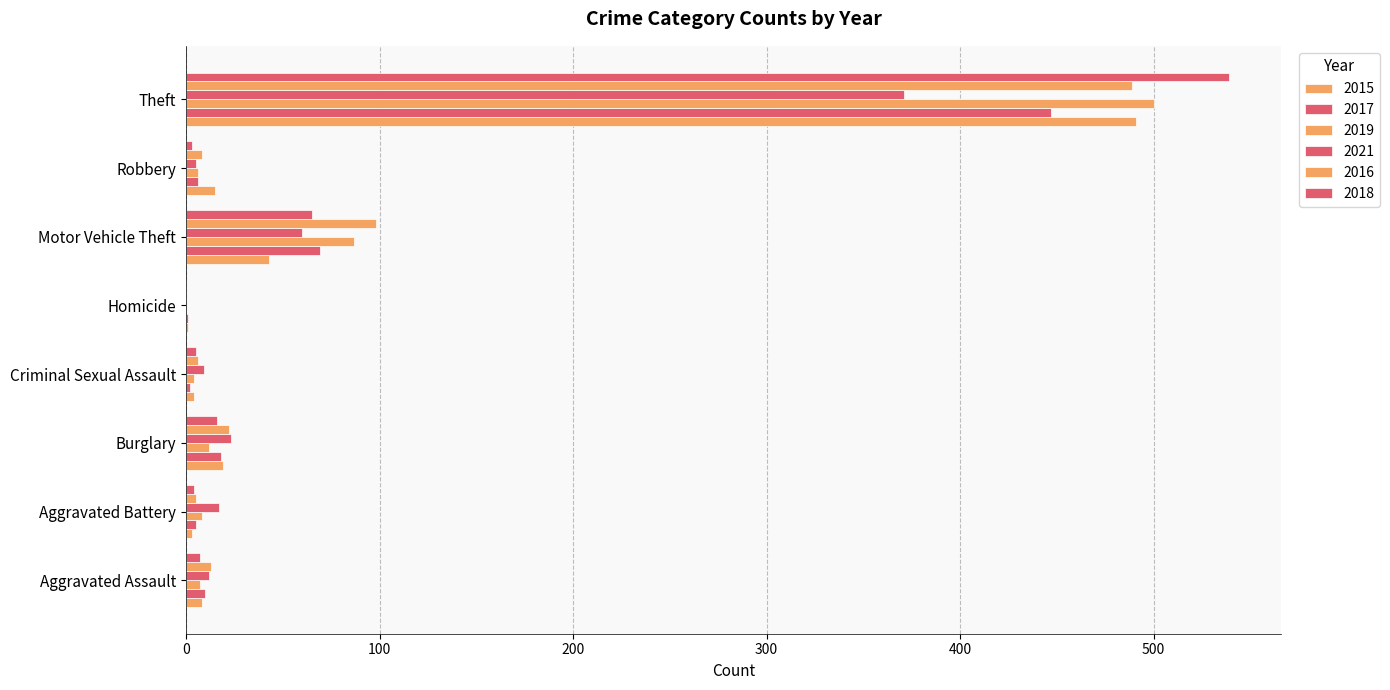

At which category is the sum across all series the highest?

Theft